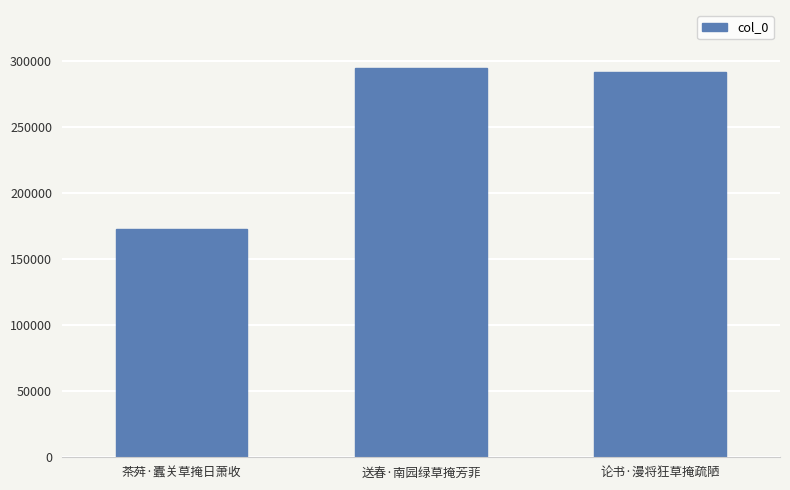

Rank the categories by value from highest to lowest.

送春·南园绿草掩芳菲, 论书·漫将狂草掩疏陋, 茶荈·蠹关草掩日萧收